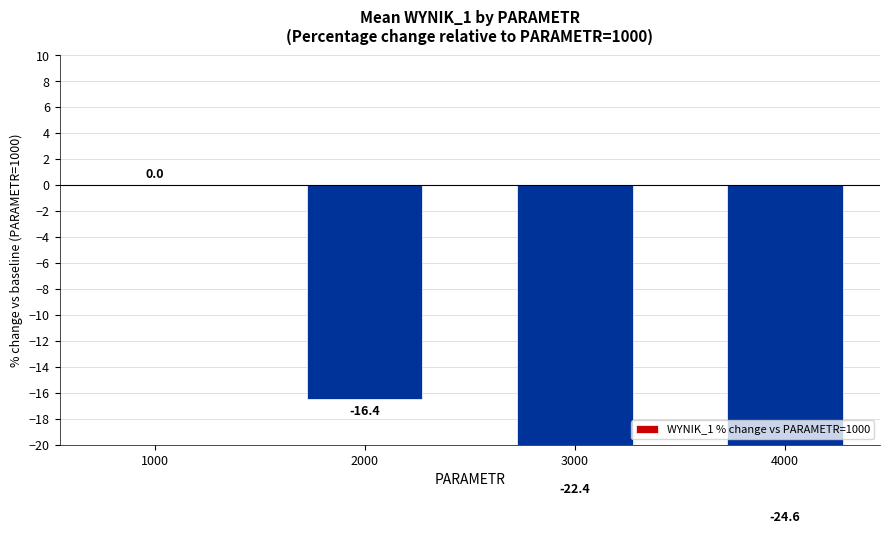

What is the average value?

-15.9